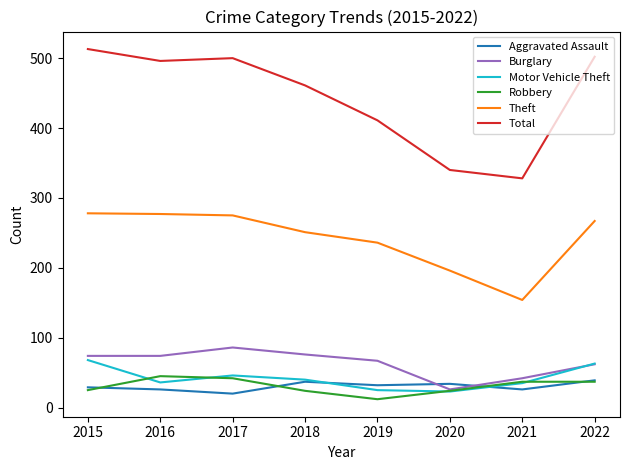

The value of Aggravated Assault at 2018 is 13. True or false?

False